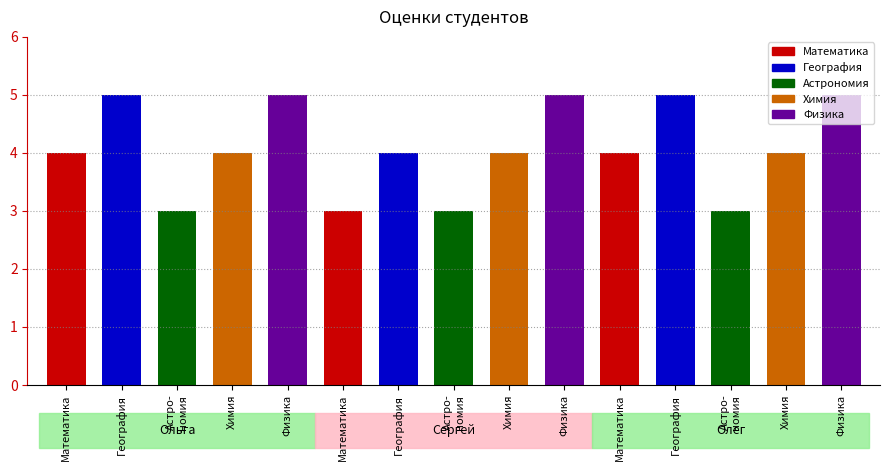

What is the difference between the maximum and minimum values in the Математика series?

1